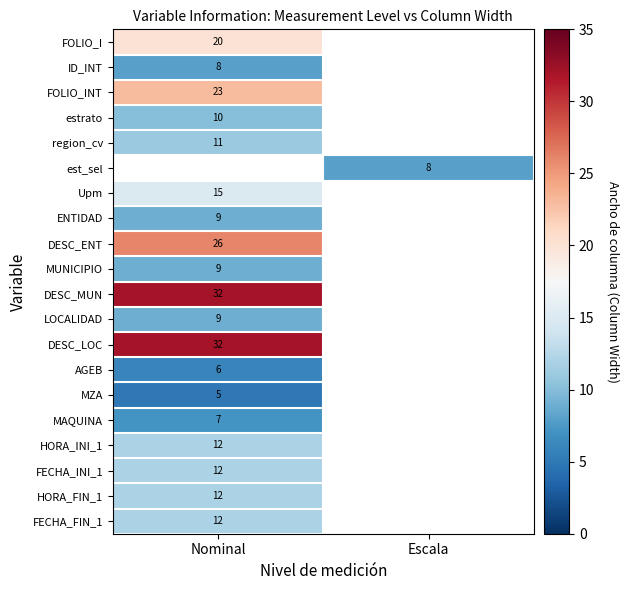

The HORA_INI_1 series shows 17 at Nominal. True or false?

False